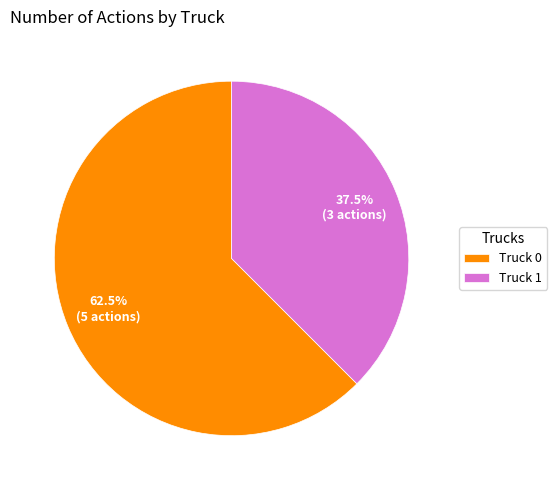

To the nearest percent, what is the difference between the largest and smallest slice percentages?

25%